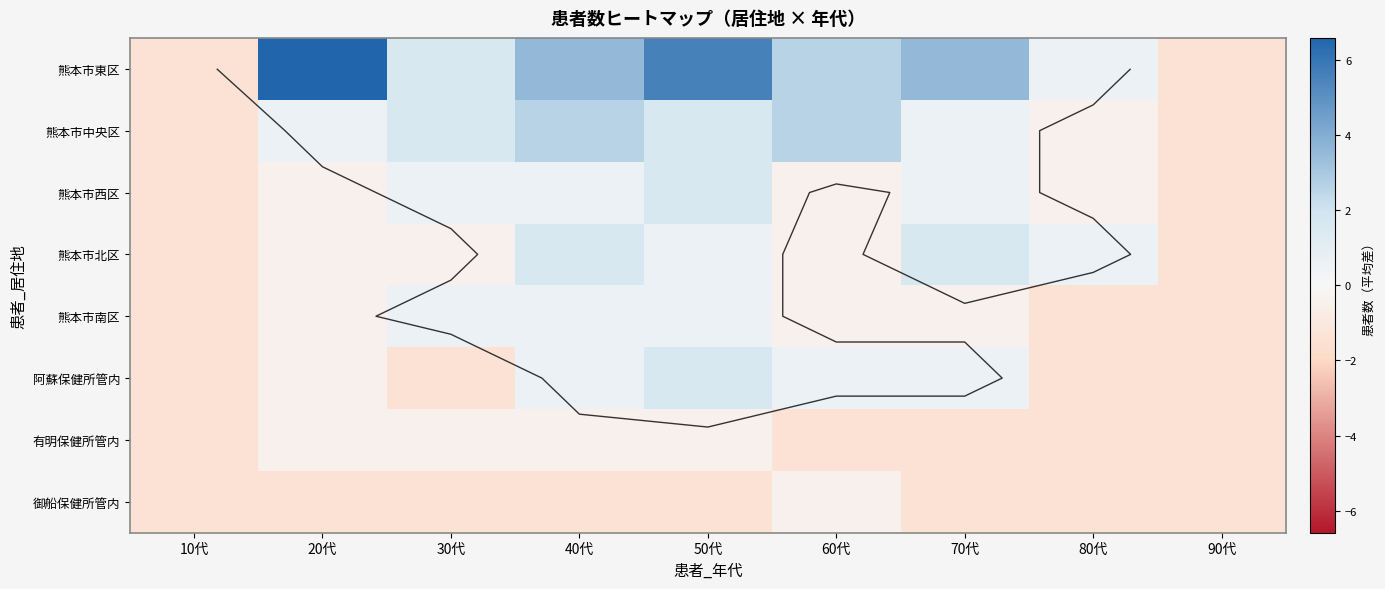

What is the greatest value displayed?

6.6